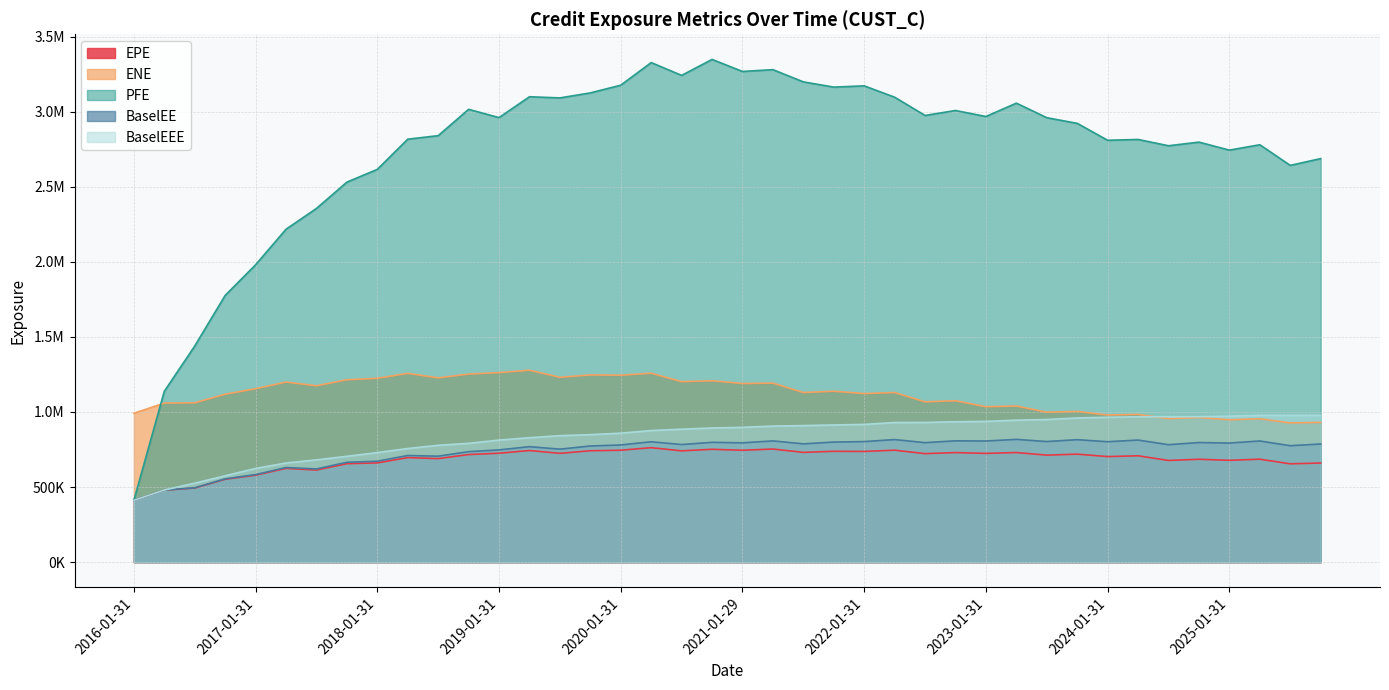

What is the label of the 37th point from the left?

2025-01-31